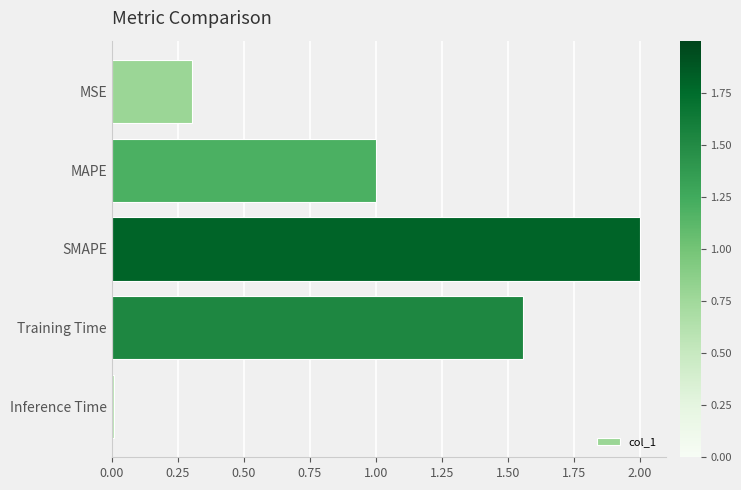

What is the change in value from MSE to MAPE?

+0.7